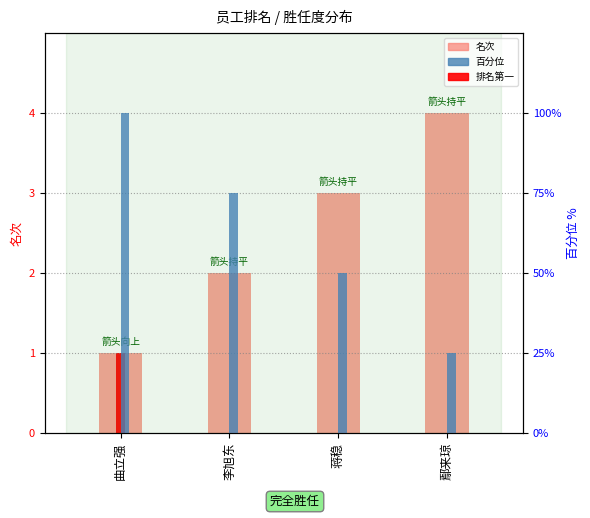

Between 鄢来琼 and 曲立强, which is larger?

鄢来琼